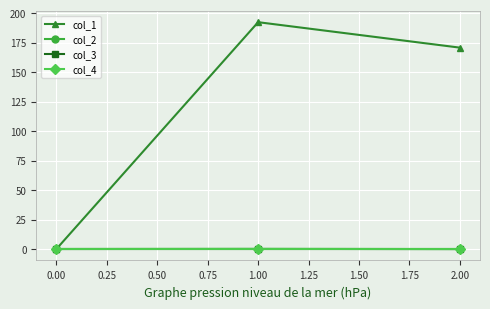

What is the difference between the maximum and minimum values in the col_2 series?

0.2